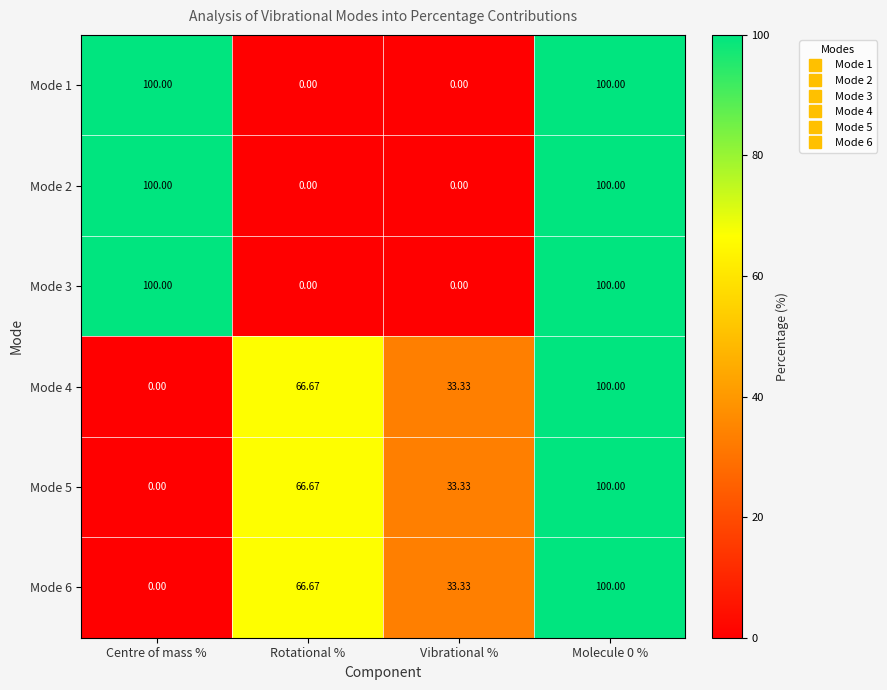

Is the value of Mode 3 at Rotational % greater than the value of Mode 6 at Rotational %?

No